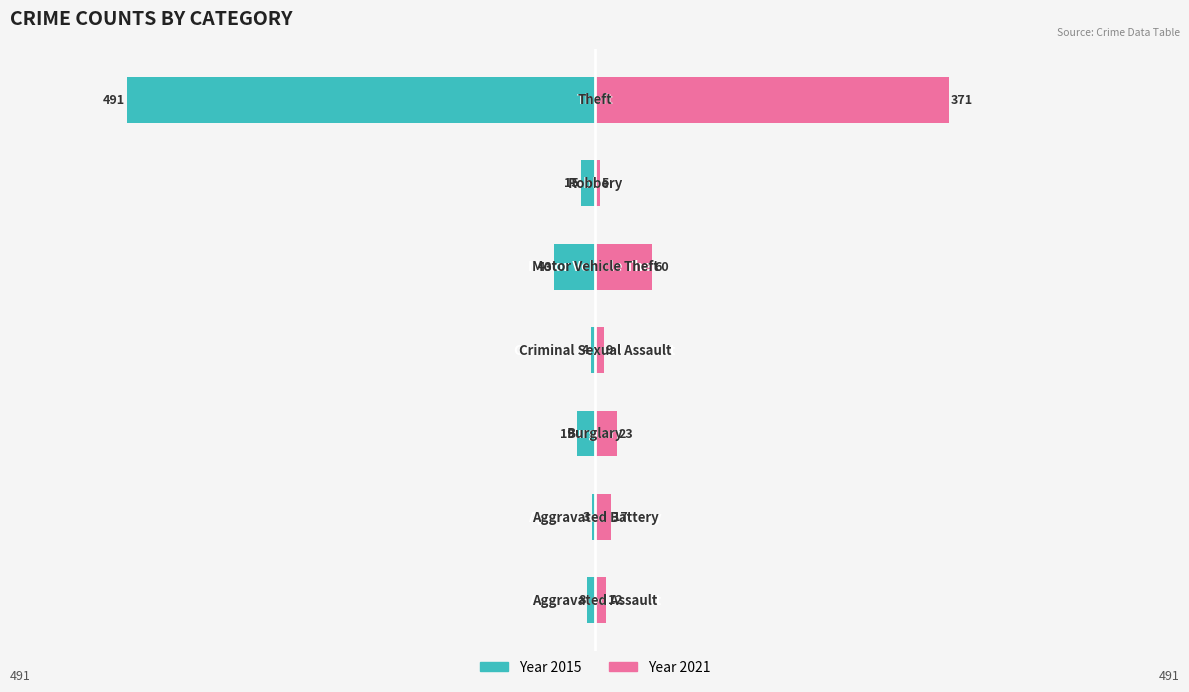

What is the label of the 1st bar from the right?

Theft